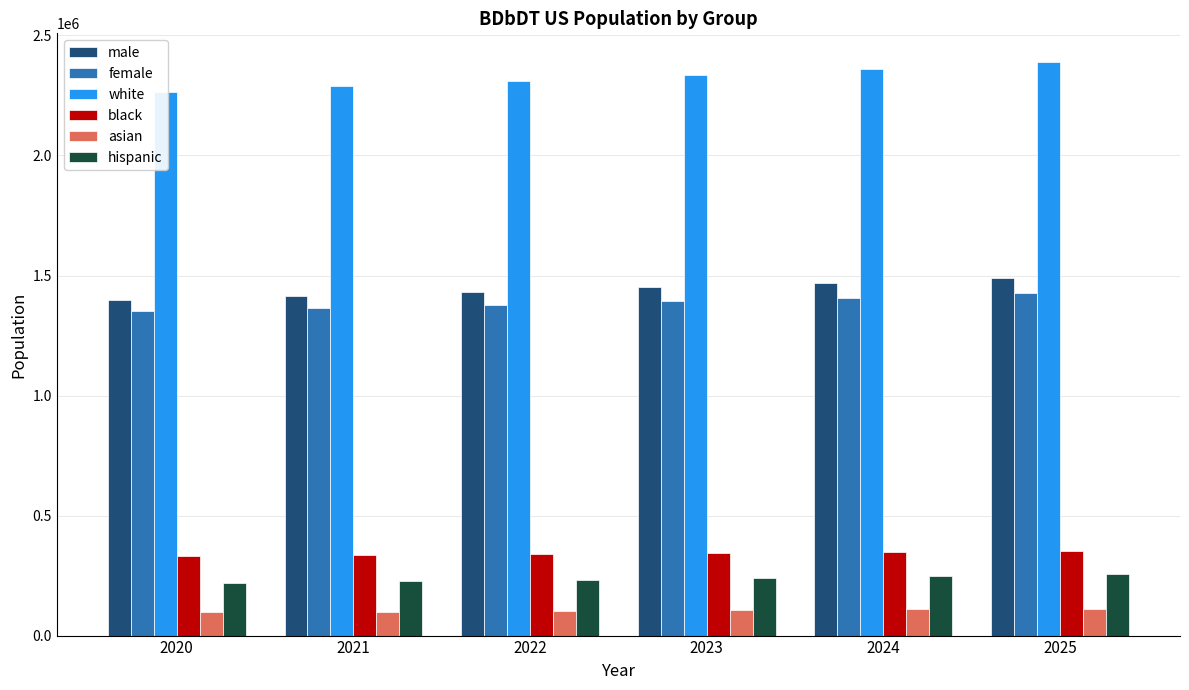

How many values in the white series exceed 2335658?

2